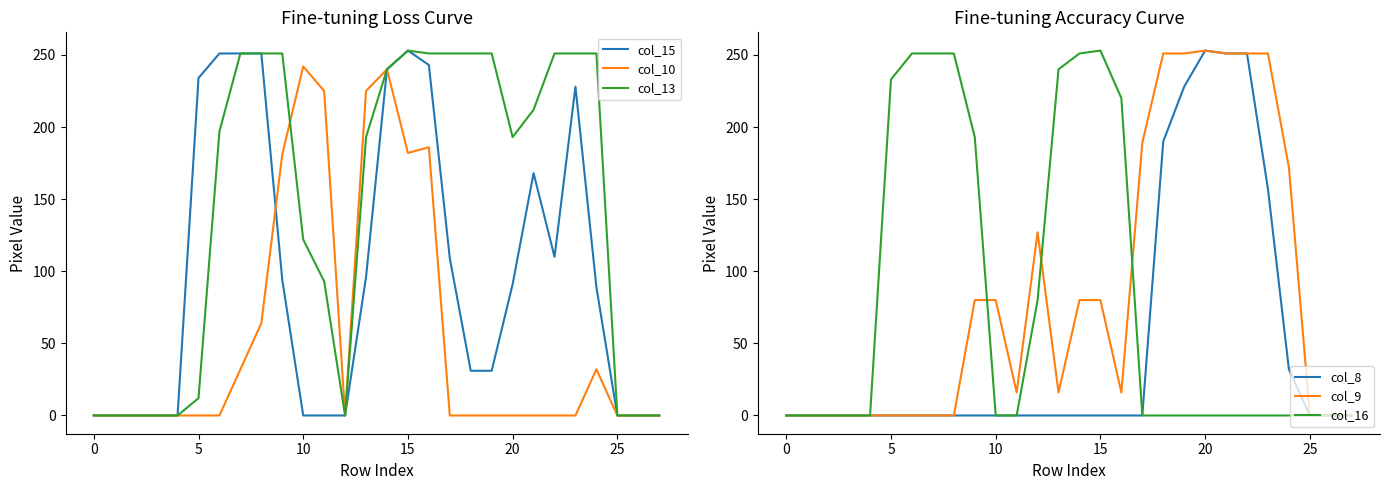

Reading right to left, what are all the values shown in this chart?

col_15: 0	0	0	89	228	110	168	91	31	31	109	243	253	240	96	0	0	0	94	251	251	251	234	0	0	0	0	0
col_10: 0	0	0	32	0	0	0	0	0	0	0	186	182	240	225	0	225	242	181	64	32	0	0	0	0	0	0	0
col_13: 0	0	0	251	251	251	212	193	251	251	251	251	253	240	193	0	93	122	251	251	251	197	12	0	0	0	0	0
col_8: 0	0	0	32	157	251	251	253	228	190	0	0	0	0	0	0	0	0	0	0	0	0	0	0	0	0	0	0
col_9: 0	0	0	172	251	251	251	253	251	251	189	16	80	80	16	127	16	80	80	0	0	0	0	0	0	0	0	0
col_16: 0	0	0	0	0	0	0	0	0	0	0	220	253	251	240	80	0	0	193	251	251	251	233	0	0	0	0	0